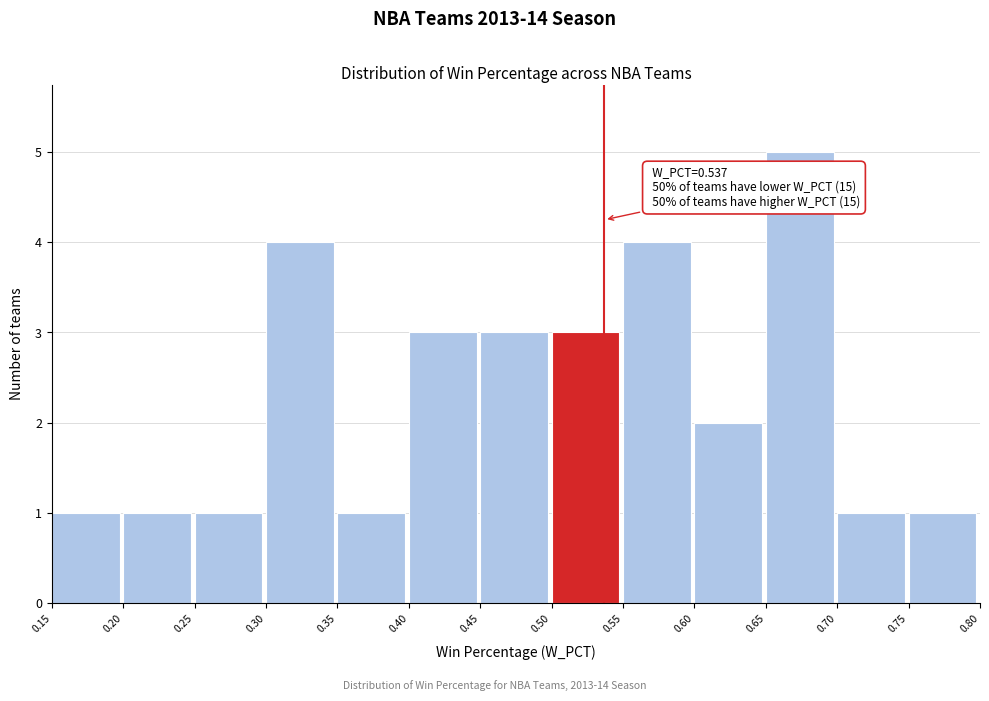

Over which range of the x-axis is the bar tallest?

0.65 to 0.70